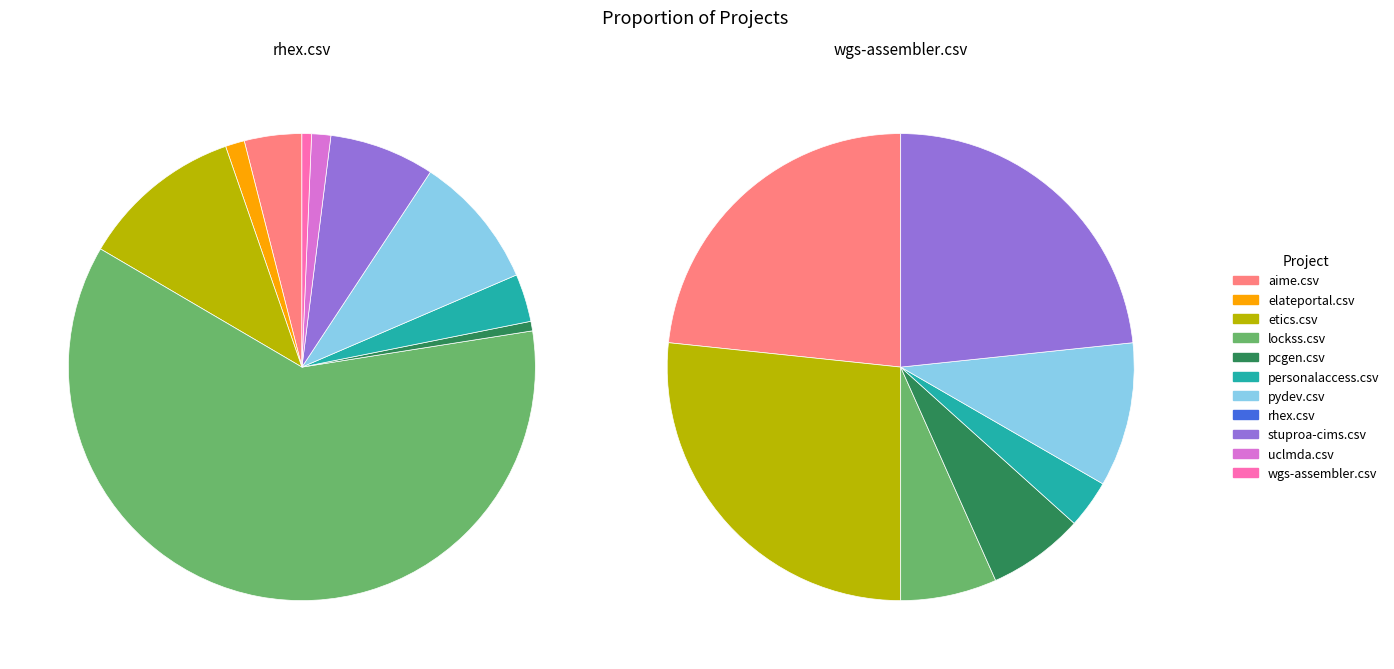

What percentage is the elateportal.csv slice, to the nearest percent?

1%